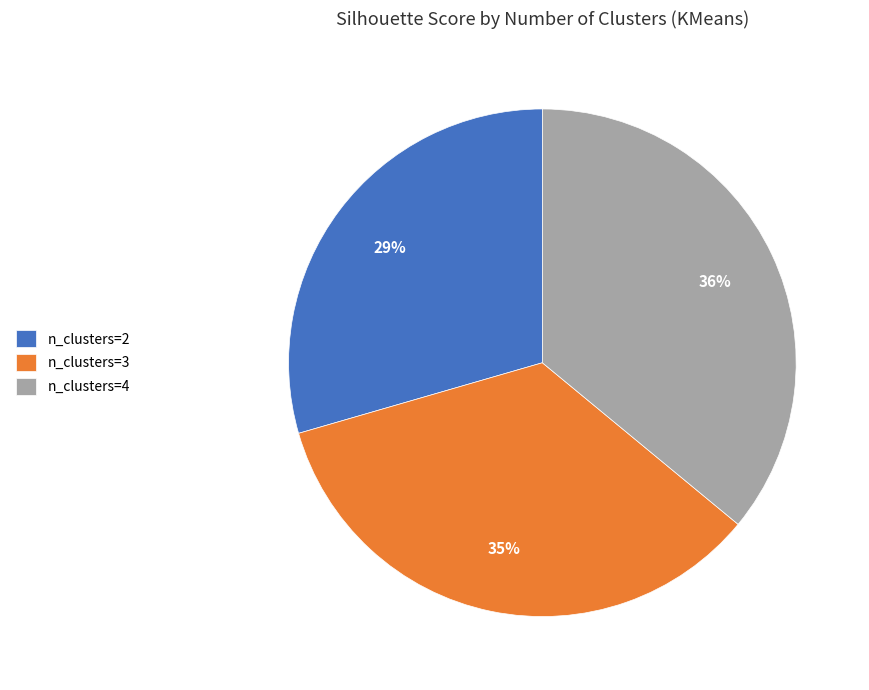

To the nearest percent, what portion does n_clusters=2 represent?

29%